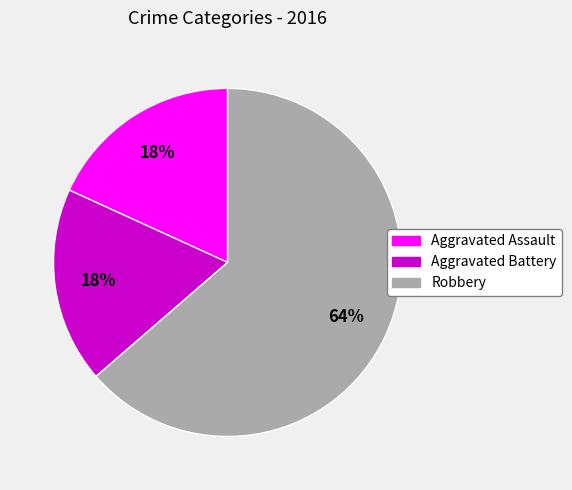

To the nearest percent, what is the average slice percentage?

33%